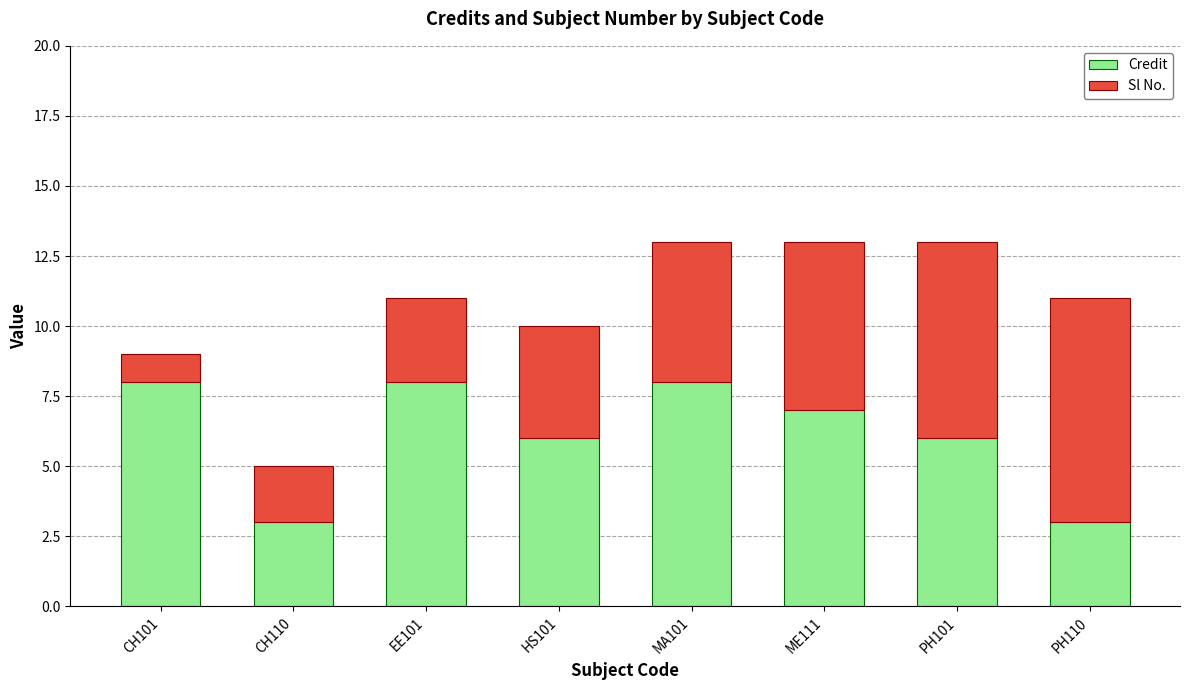

The value of Credit at PH110 is 1. True or false?

False